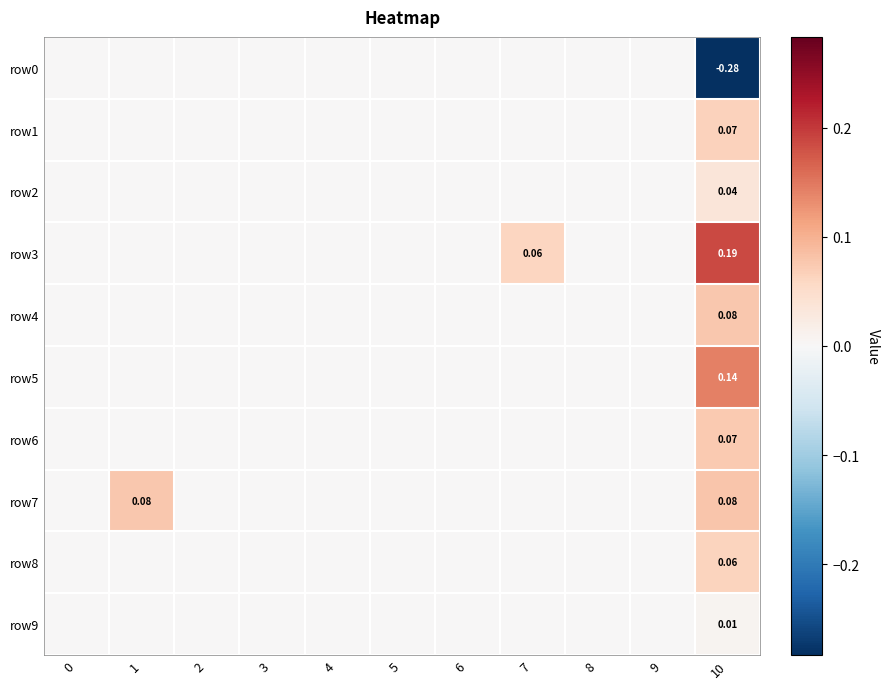

List the series in order of their peak value, highest first.

row3, row5, row7, row4, row6, row1, row8, row2, row9, row0